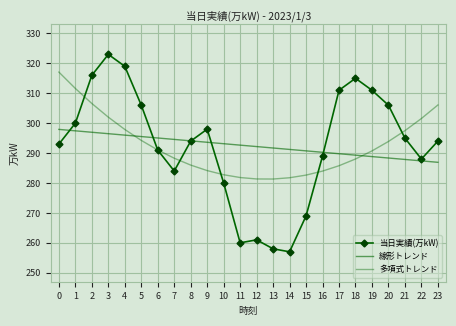

Rank the categories by 多項式トレンド value from highest to lowest.

0, 1, 2, 23, 3, 22, 4, 21, 5, 20, 6, 19, 7, 18, 8, 17, 9, 16, 10, 15, 11, 14, 12, 13